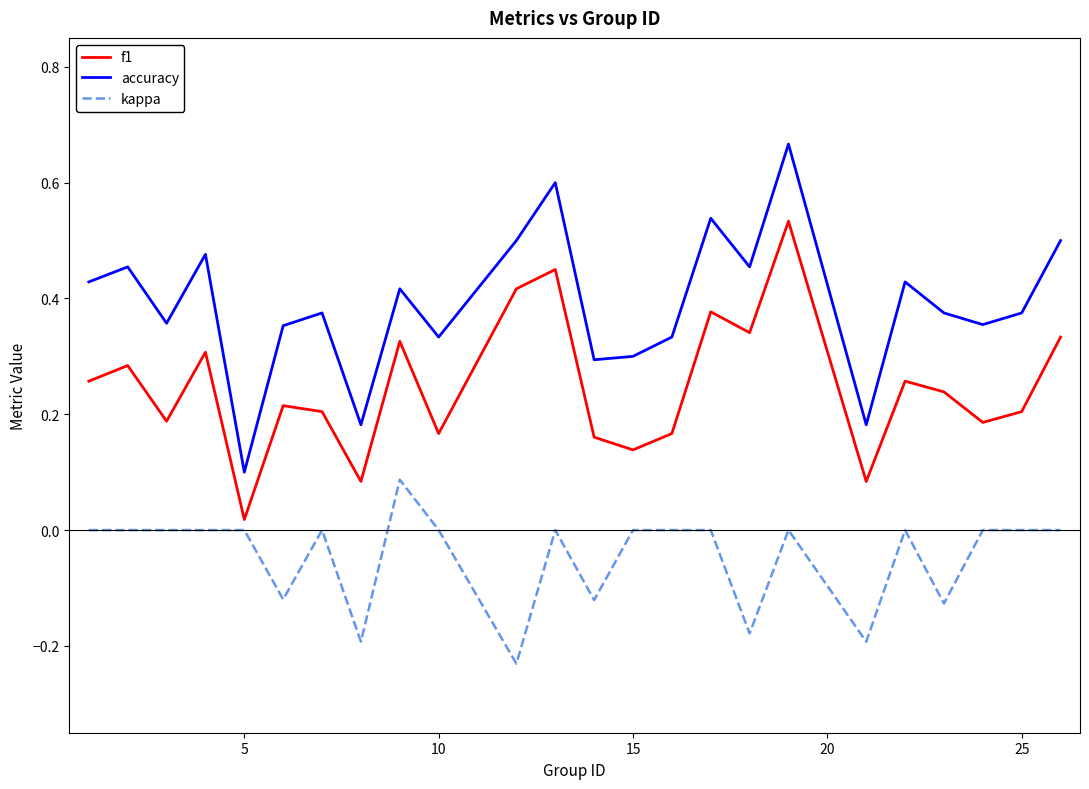

True or false: kappa and f1 cross at least once.

False